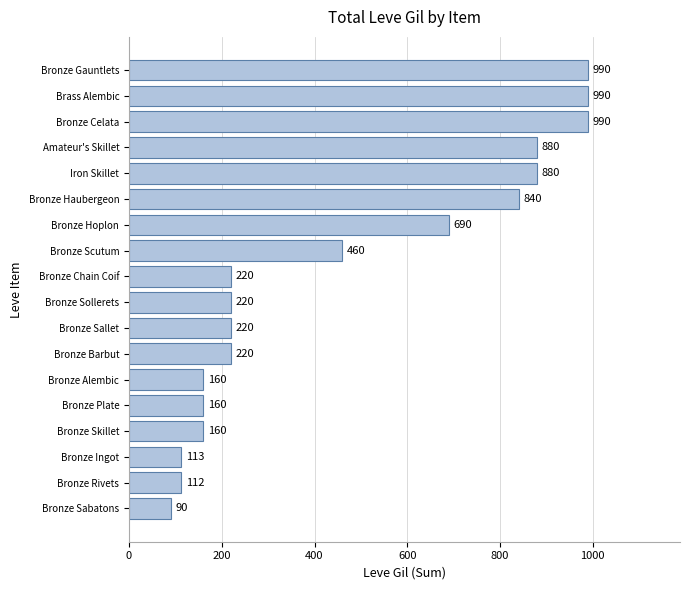

Count the number of data series in this chart.

1